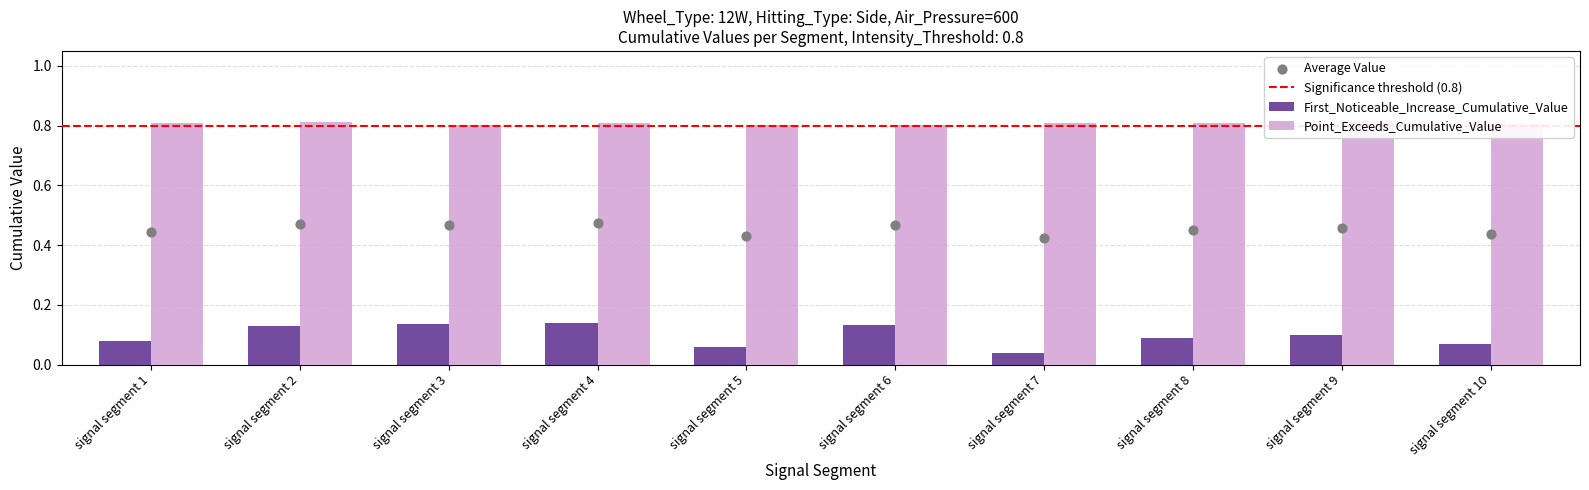

Which series reaches the maximum Y coordinate?

Point_Exceeds_Cumulative_Value